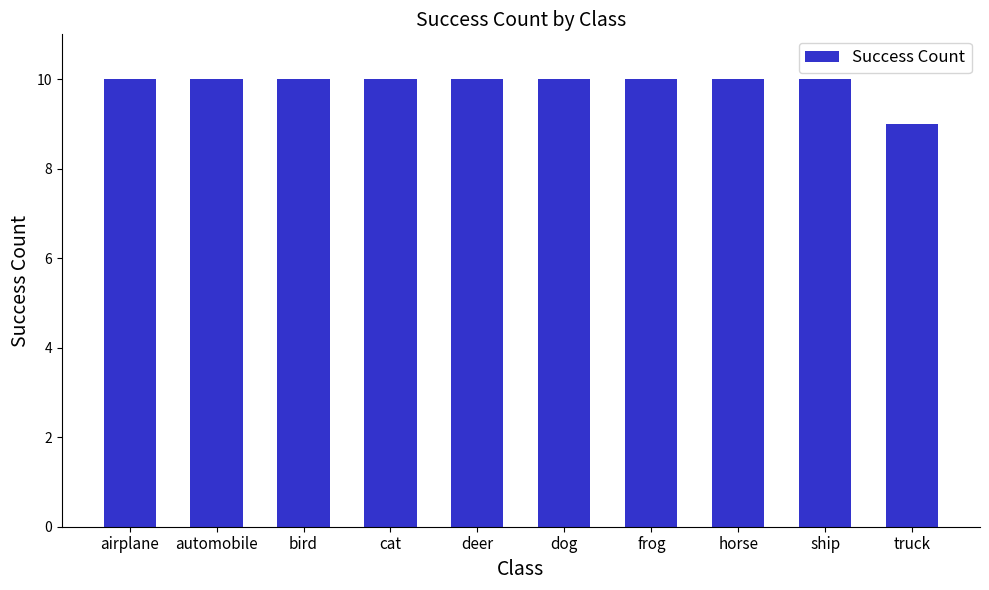

Reading left to right, extract all data points from this chart.

airplane=10	automobile=10	bird=10	cat=10	deer=10	dog=10	frog=10	horse=10	ship=10	truck=9